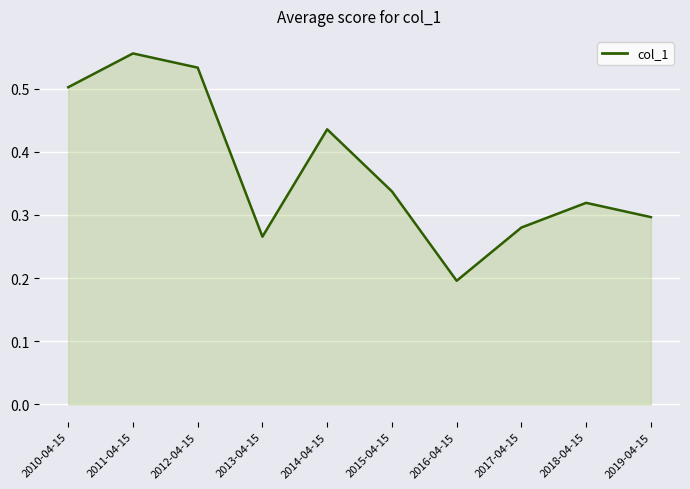

List the labels in order of value, largest first.

2011-04-15, 2012-04-15, 2010-04-15, 2014-04-15, 2015-04-15, 2018-04-15, 2019-04-15, 2017-04-15, 2013-04-15, 2016-04-15